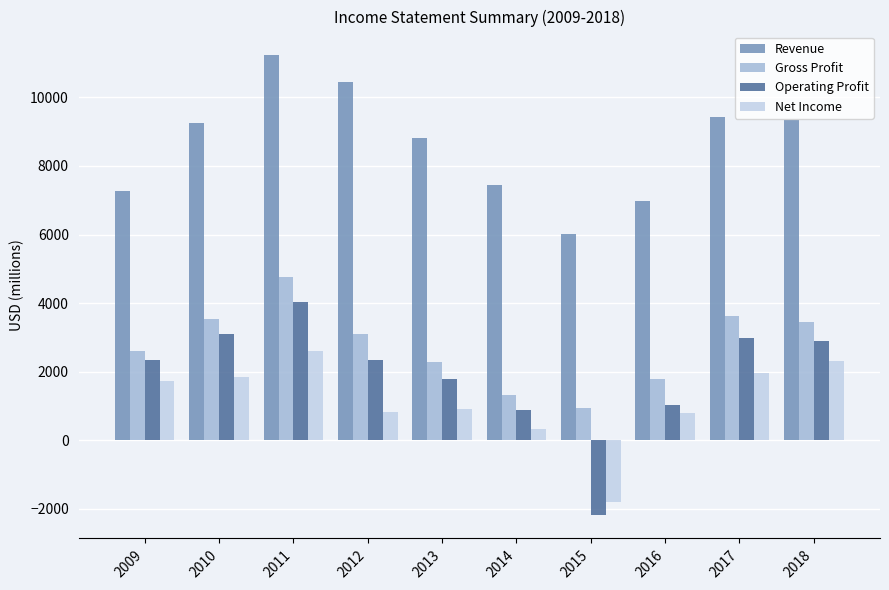

What are all the series names shown in the legend?

Revenue, Gross Profit, Operating Profit, Net Income